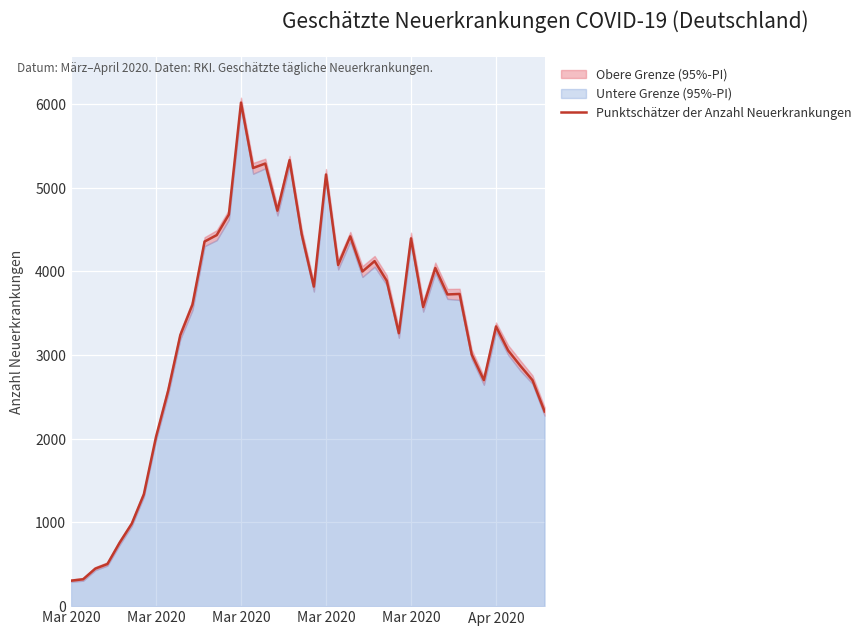

How many interior local valleys (lower than both neighbors) does the data have?

9